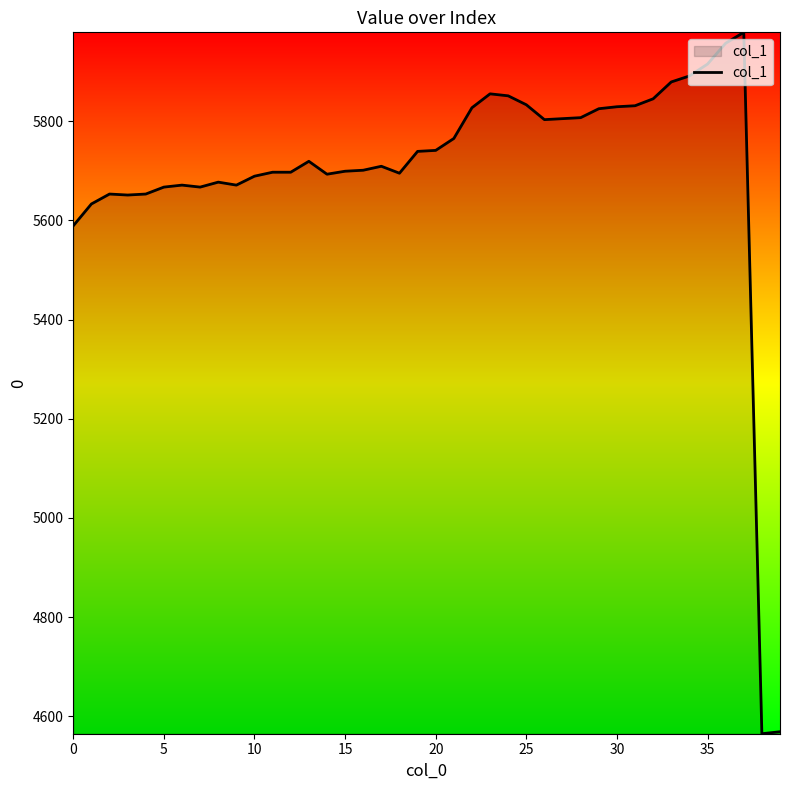

What is the smallest value displayed?

4565